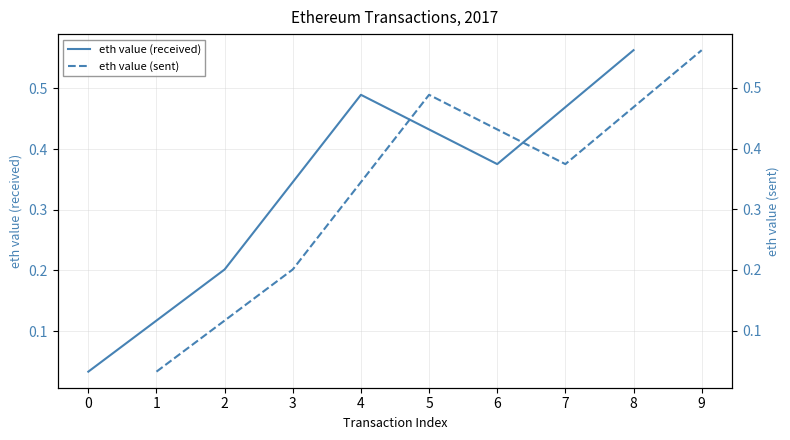

Which category has the highest value in the eth value (received) series?

8